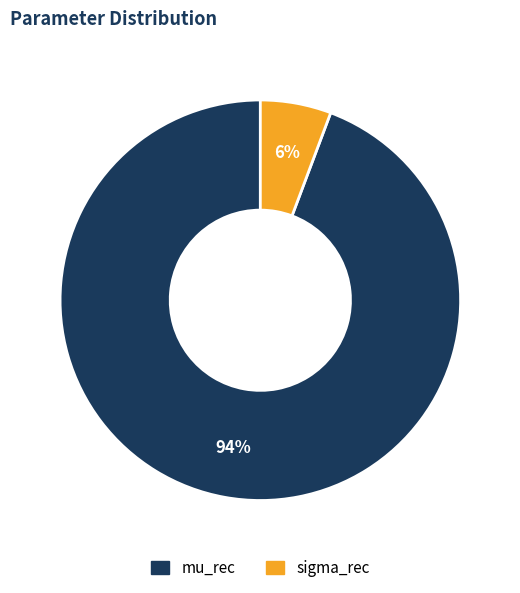

To the nearest percent, what is the average slice percentage?

50%